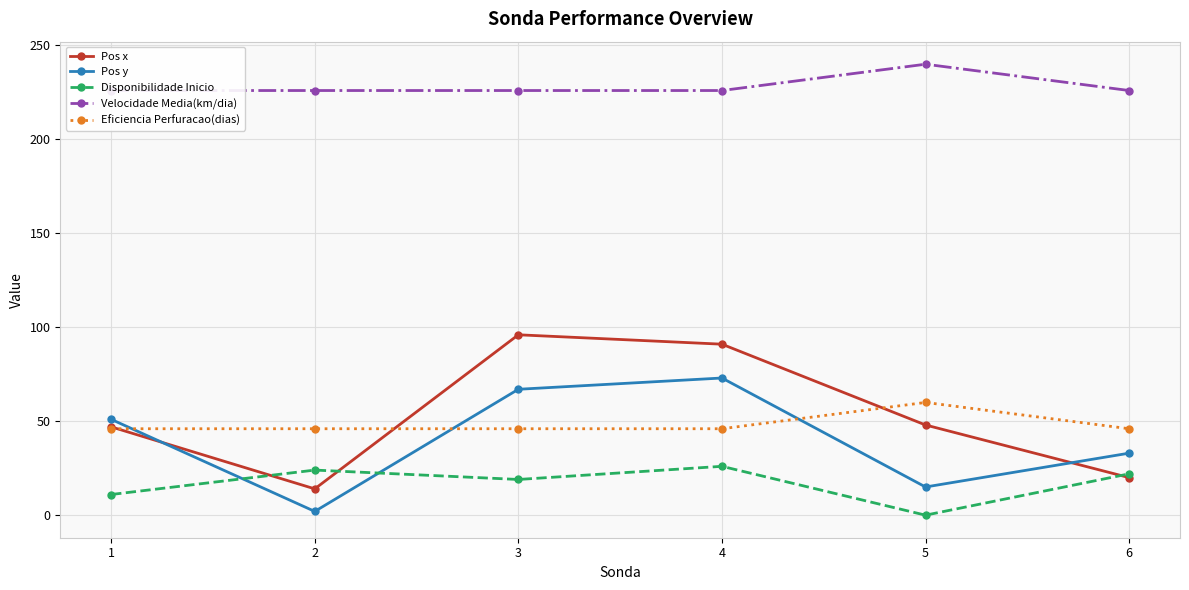

The value of Pos y at 2 is 3. True or false?

False